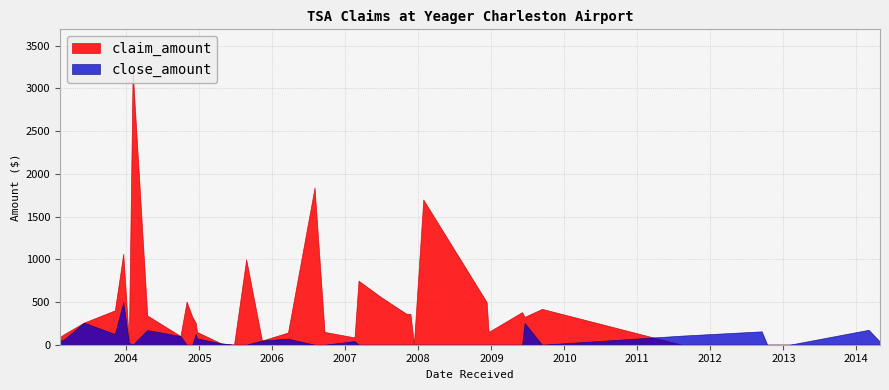

Where is close_amount nearest to the value 250?

2009-06-16